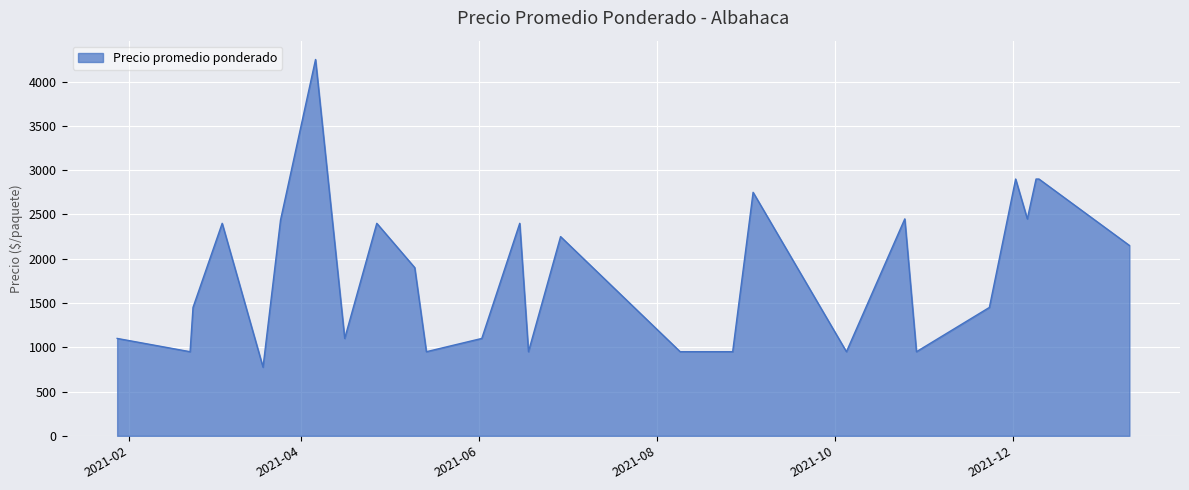

What is the difference between the maximum and minimum values?

3475